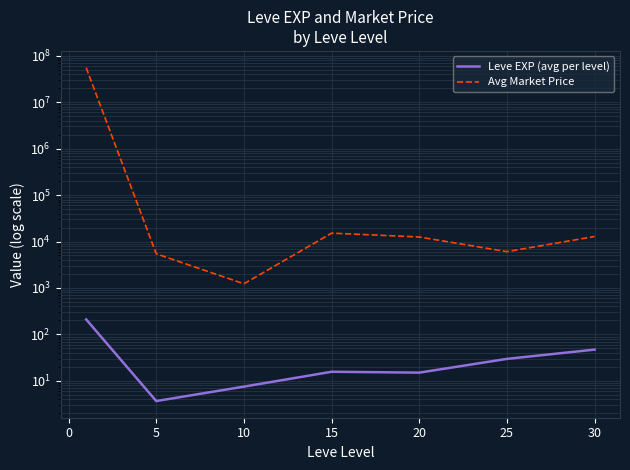

Rank the series by their maximum value, from highest to lowest.

Avg Market Price, Leve EXP (avg per level)